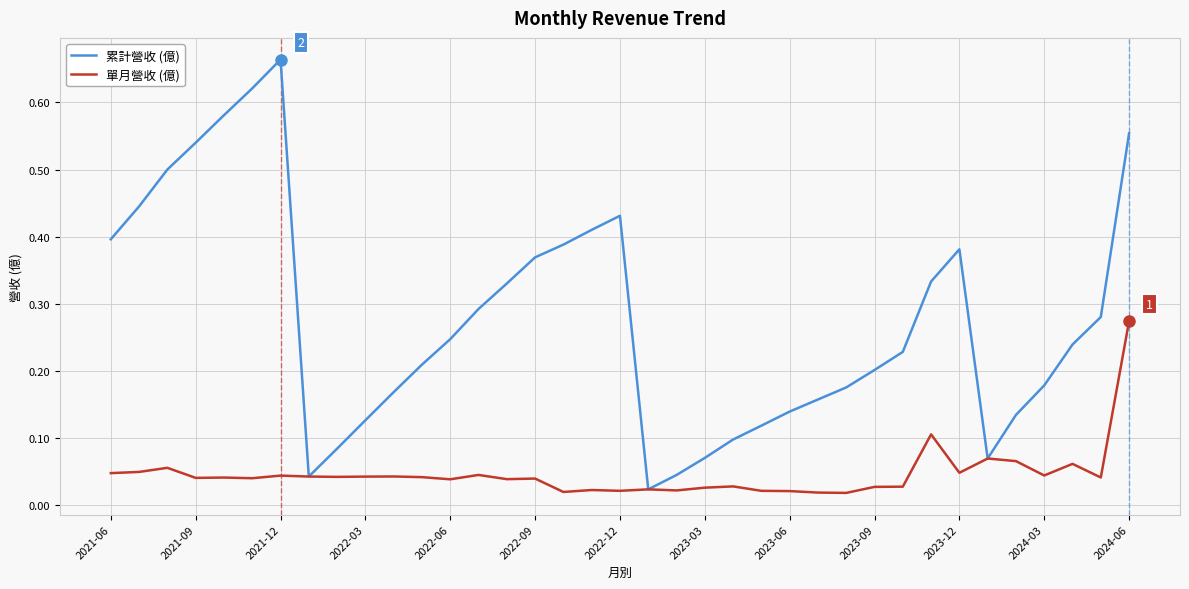

Which series has the largest total across all categories?

累計營收 (億)